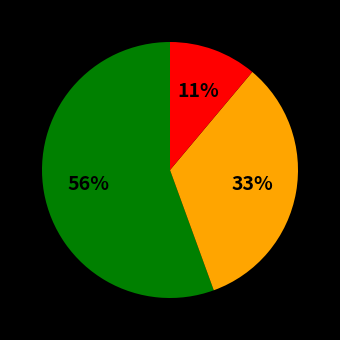

Count the number of slices in the pie.

3